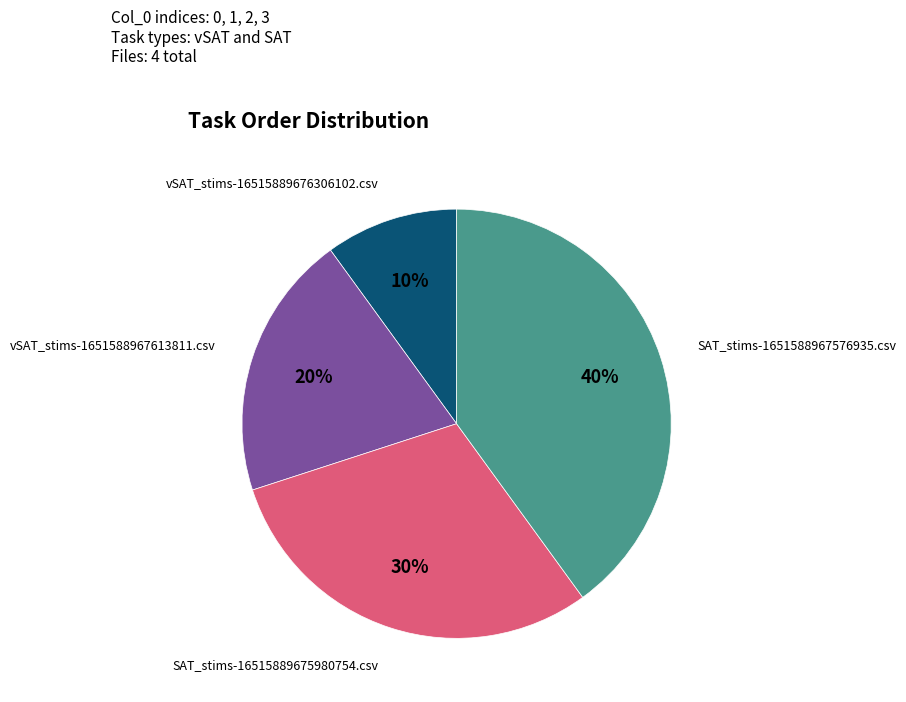

Does any single category account for the majority?

No